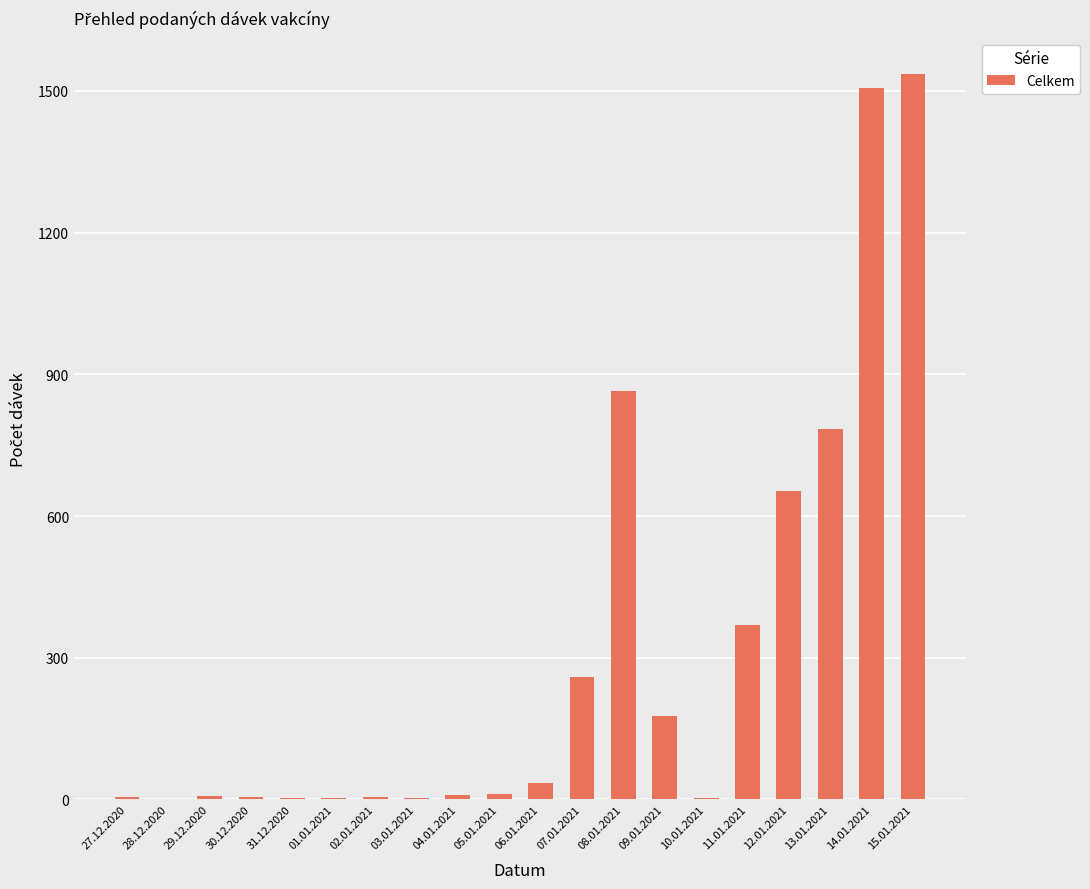

Are the bars horizontal?

No